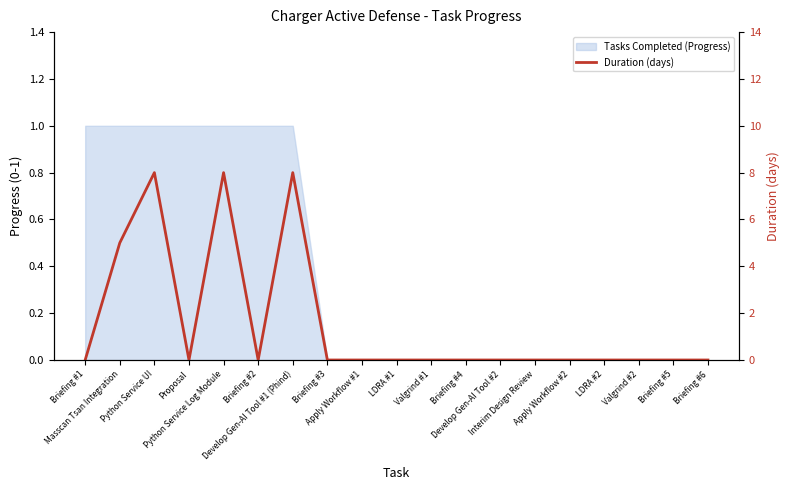

What position from the right is Valgrind #1?

9